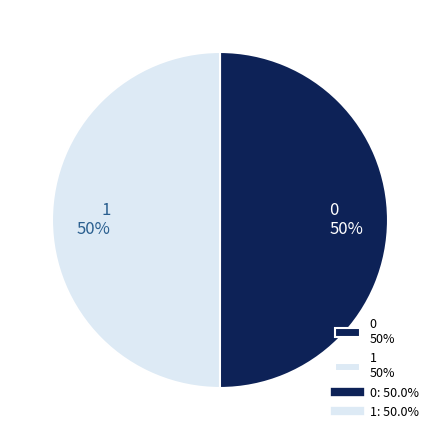

To the nearest percent, what is the combined percentage of 0 and 1?

100%